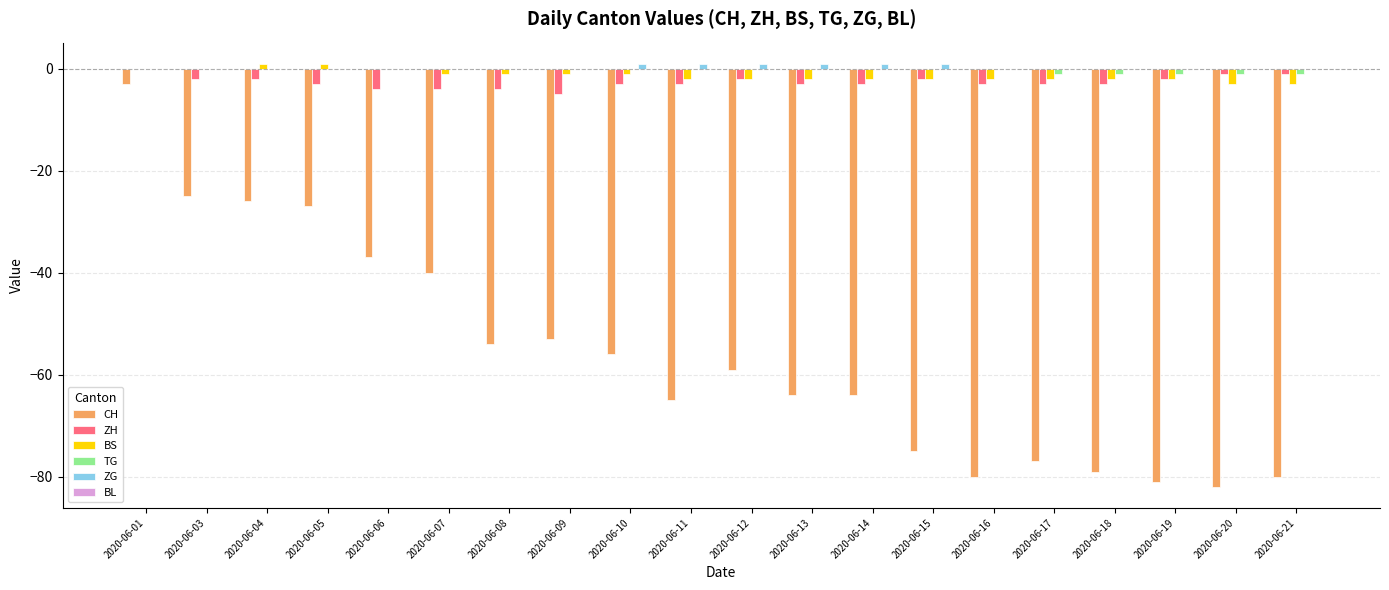

Count the number of categories in the chart.

20